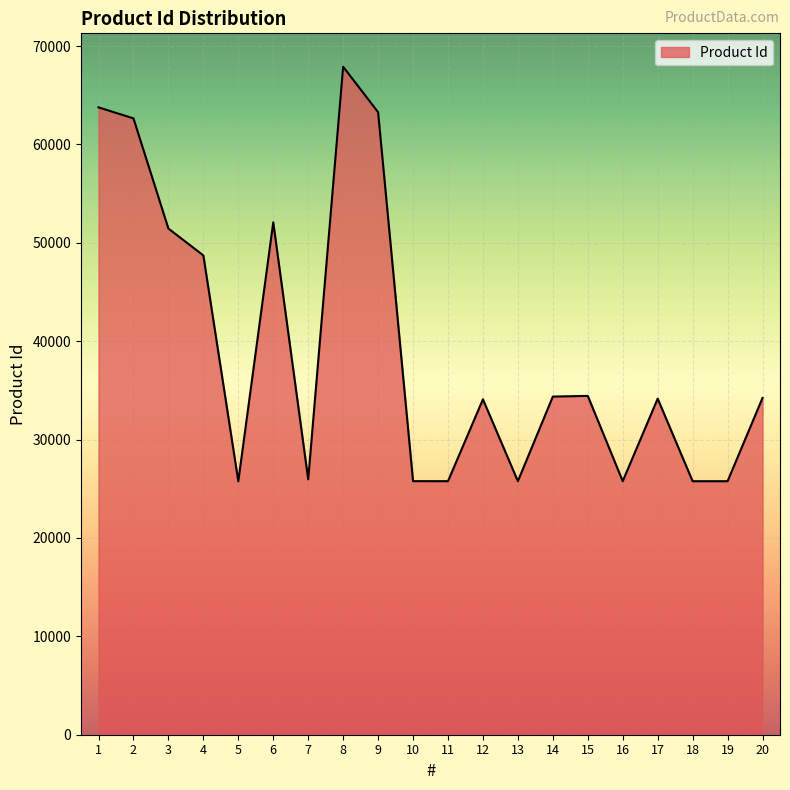

The chart shows a value of 25770 at 19. True or false?

True